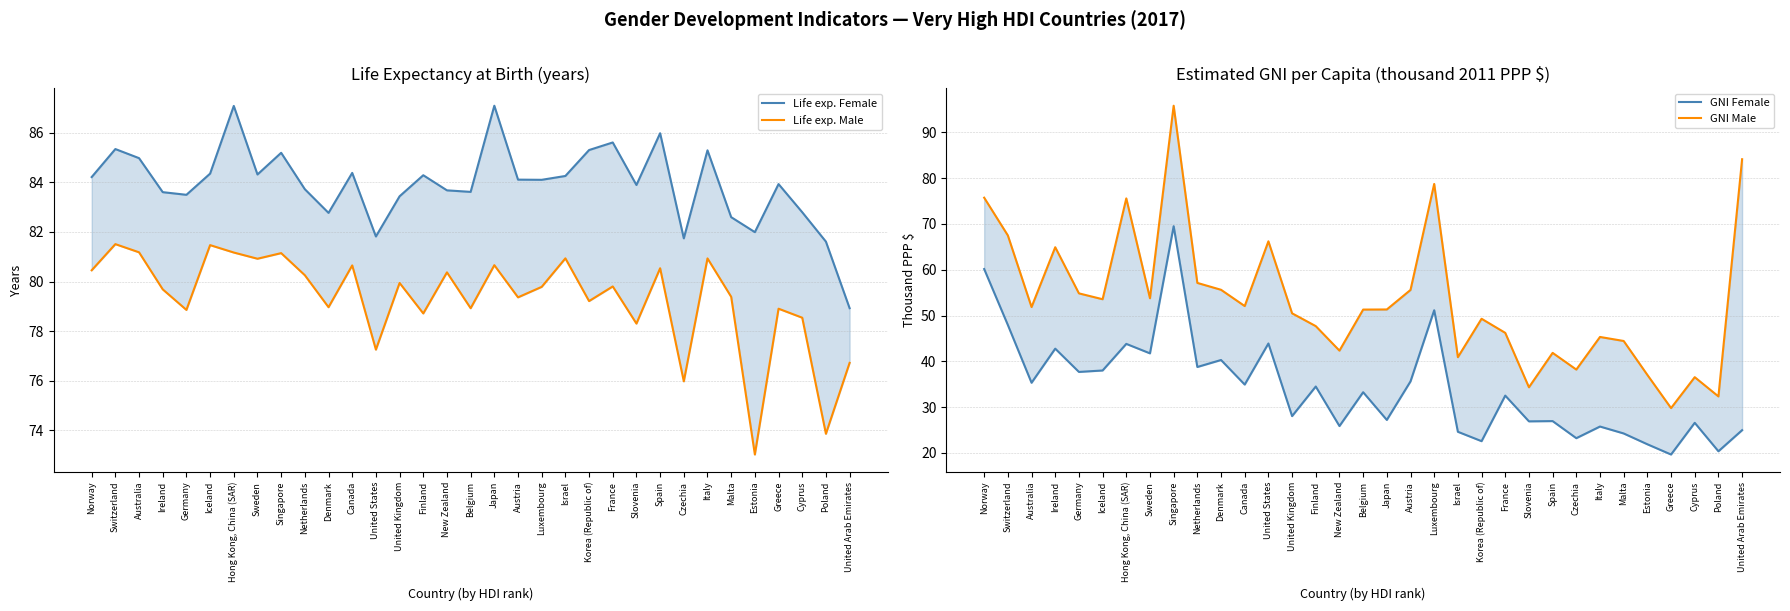

Which label corresponds to the largest value in the chart?

Singapore